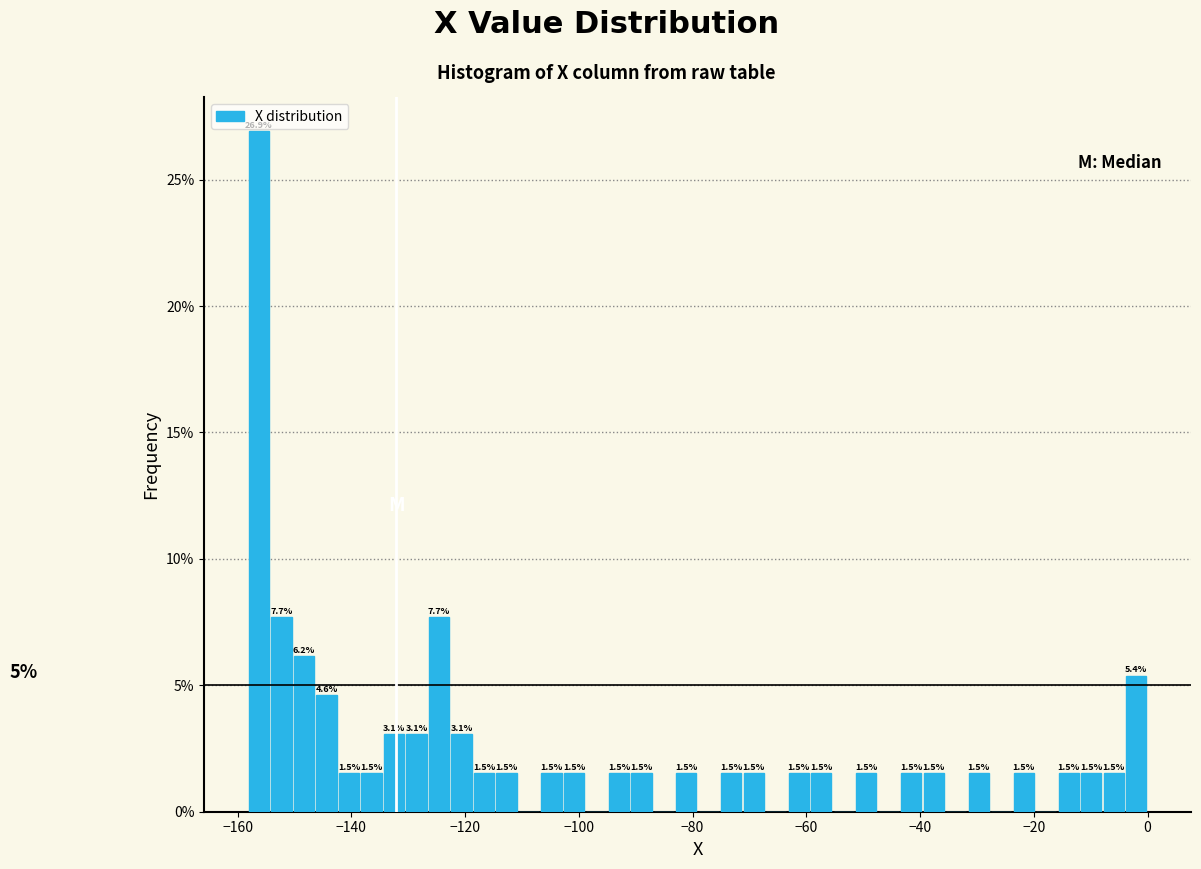

Around what value on the x-axis is the tallest bar? Give the approximate position of its centre, as read against the axis.

-156